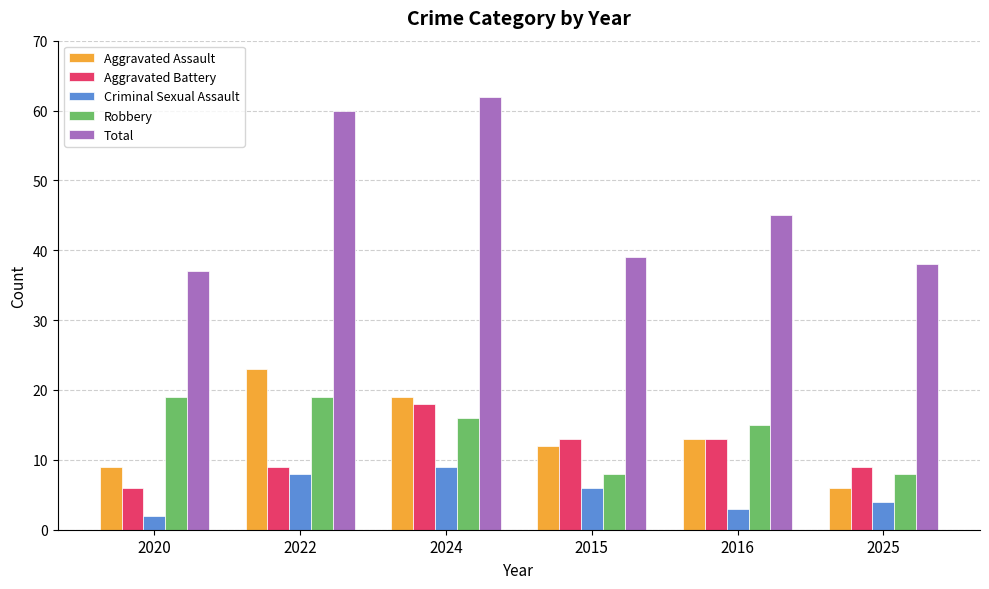

Reading left to right, extract all data points from this chart.

Aggravated Assault: 9	23	19	12	13	6
Aggravated Battery: 6	9	18	13	13	9
Criminal Sexual Assault: 2	8	9	6	3	4
Robbery: 19	19	16	8	15	8
Total: 37	60	62	39	45	38